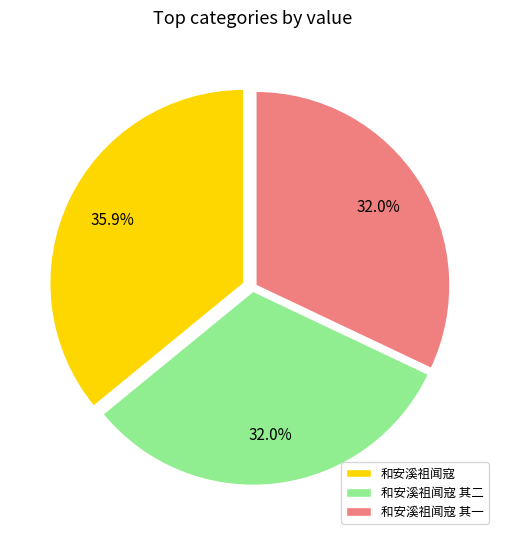

How much of the chart is everything except 和安溪祖闻寇 其二?

68.0%